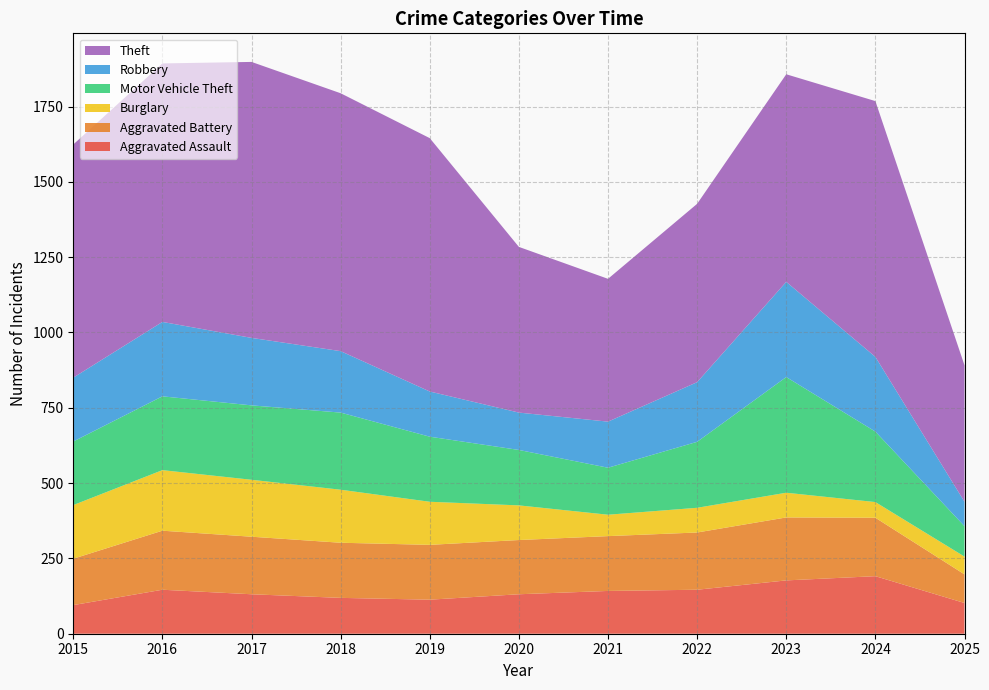

Reading left to right, list all the values displayed in this chart.

Aggravated Assault: 95	146	131	119	113	131	142	146	177	191	102
Aggravated Battery: 154	196	191	183	182	180	182	190	209	194	95
Burglary: 178	201	189	176	143	115	71	82	82	52	59
Motor Vehicle Theft: 211	245	247	256	216	184	156	219	384	234	101
Robbery: 212	247	224	204	150	124	153	198	316	248	81
Theft: 774	858	916	856	841	550	474	592	689	849	453